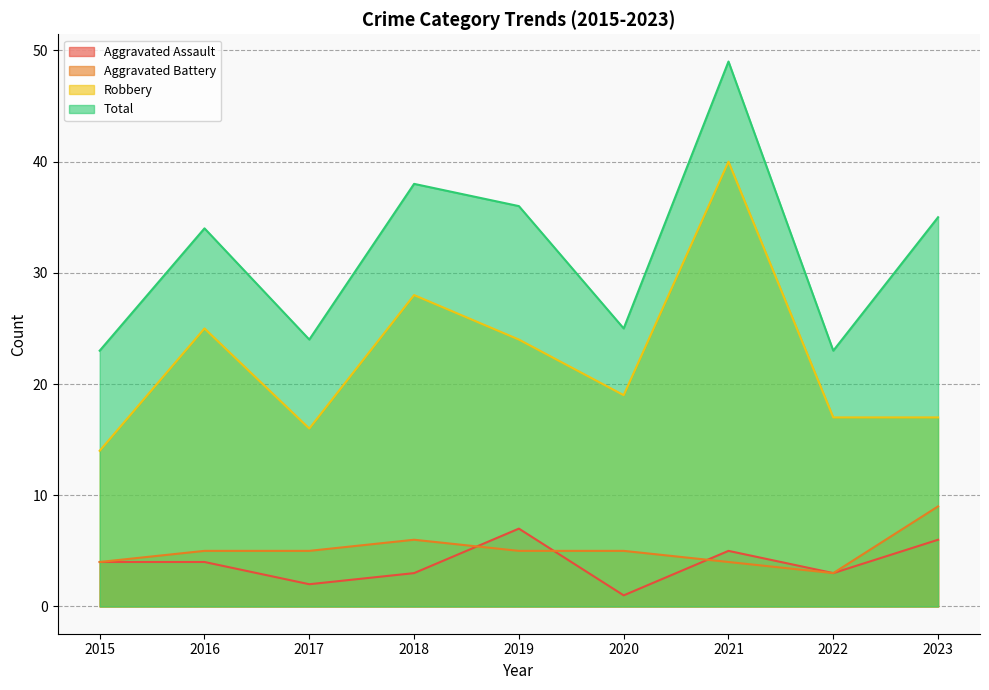

Reading right to left, transcribe all the data shown in this chart.

Aggravated Assault: 6	3	5	1	7	3	2	4	4
Aggravated Battery: 9	3	4	5	5	6	5	5	4
Robbery: 17	17	40	19	24	28	16	25	14
Total: 35	23	49	25	36	38	24	34	23